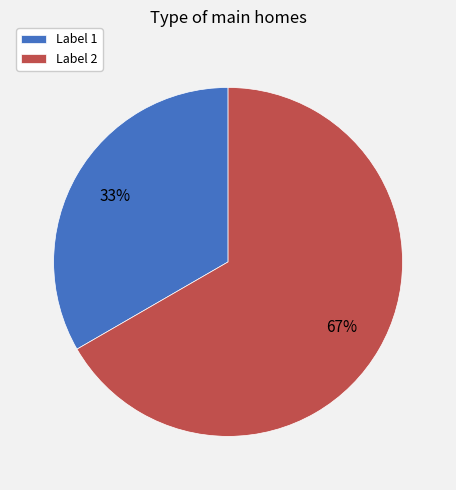

Rank the categories by value from highest to lowest.

Label 2, Label 1